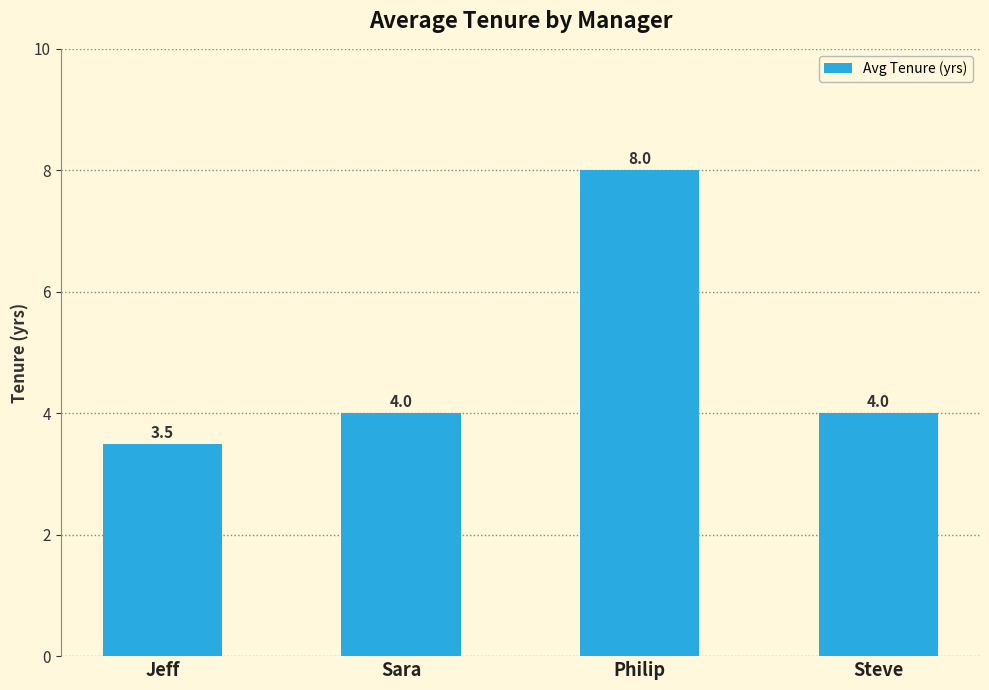

At which category does the chart reach its peak across all series?

Philip